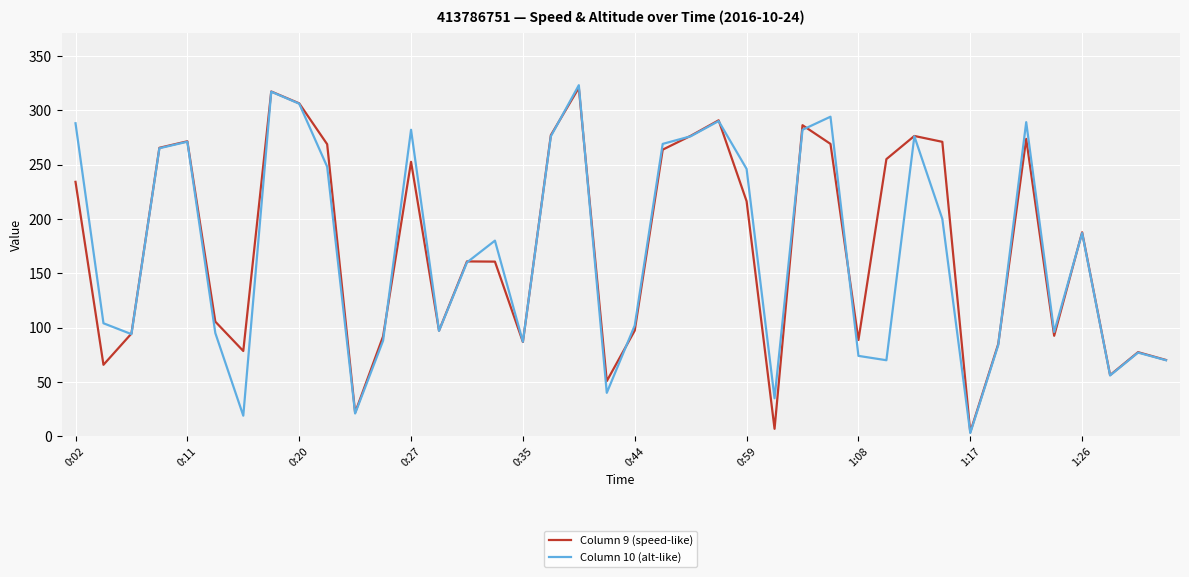

What is the maximum value shown in the chart?

323.0